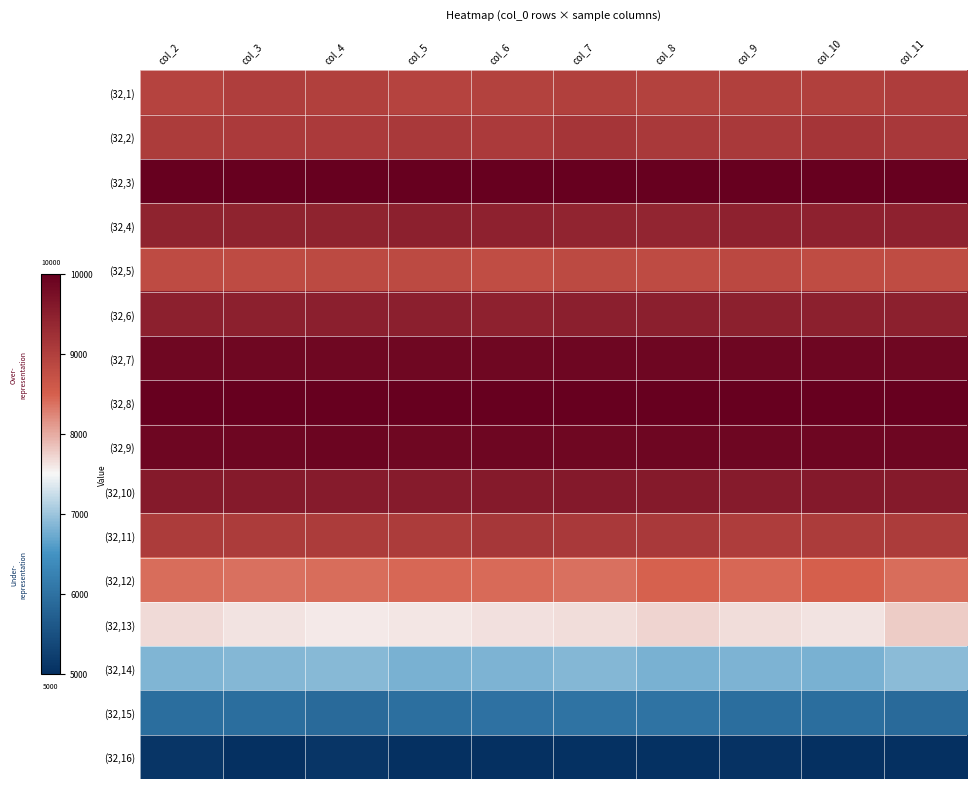

Reading right to left, extract all data points from this chart.

(32,1): col_11=9029	col_10=8996	col_9=9001	col_8=8956	col_7=8995	col_6=8963	col_5=8944	col_4=8992	col_3=9021	col_2=8941
(32,2): col_11=9106	col_10=9154	col_9=9101	col_8=9092	col_7=9141	col_6=9082	col_5=9098	col_4=9072	col_3=9067	col_2=9055
(32,3): col_11=9999	col_10=9999	col_9=9993	col_8=9999	col_7=9998	col_6=9999	col_5=9999	col_4=9998	col_3=10000	col_2=9995
(32,4): col_11=9455	col_10=9454	col_9=9455	col_8=9412	col_7=9433	col_6=9461	col_5=9486	col_4=9442	col_3=9445	col_2=9444
(32,5): col_11=8790	col_10=8801	col_9=8863	col_8=8824	col_7=8839	col_6=8787	col_5=8842	col_4=8837	col_3=8823	col_2=8810
(32,6): col_11=9476	col_10=9490	col_9=9482	col_8=9504	col_7=9501	col_6=9455	col_5=9506	col_4=9502	col_3=9488	col_2=9482
(32,7): col_11=9865	col_10=9896	col_9=9886	col_8=9885	col_7=9896	col_6=9878	col_5=9881	col_4=9870	col_3=9882	col_2=9876
(32,8): col_11=10000	col_10=10000	col_9=10000	col_8=10000	col_7=10000	col_6=10000	col_5=10000	col_4=10000	col_3=10000	col_2=10000
(32,9): col_11=9885	col_10=9896	col_9=9890	col_8=9891	col_7=9881	col_6=9890	col_5=9881	col_4=9907	col_3=9901	col_2=9887
(32,10): col_11=9573	col_10=9598	col_9=9555	col_8=9580	col_7=9596	col_6=9582	col_5=9565	col_4=9552	col_3=9585	col_2=9577
(32,11): col_11=9060	col_10=9052	col_9=9034	col_8=9086	col_7=9094	col_6=9132	col_5=9053	col_4=9054	col_3=9044	col_2=9051
(32,12): col_11=8414	col_10=8508	col_9=8453	col_8=8489	col_7=8398	col_6=8429	col_5=8451	col_4=8413	col_3=8391	col_2=8416
(32,13): col_11=7787	col_10=7619	col_9=7661	col_8=7729	col_7=7665	col_6=7650	col_5=7617	col_4=7584	col_3=7622	col_2=7684
(32,14): col_11=6913	col_10=6800	col_9=6820	col_8=6804	col_7=6861	col_6=6820	col_5=6802	col_4=6890	col_3=6873	col_2=6842
(32,15): col_11=5882	col_10=5945	col_9=5942	col_8=6026	col_7=6035	col_6=5997	col_5=5959	col_4=5885	col_3=5938	col_2=5942
(32,16): col_11=4933	col_10=4941	col_9=5052	col_8=5028	col_7=5035	col_6=4996	col_5=5016	col_4=5081	col_3=4937	col_2=5085